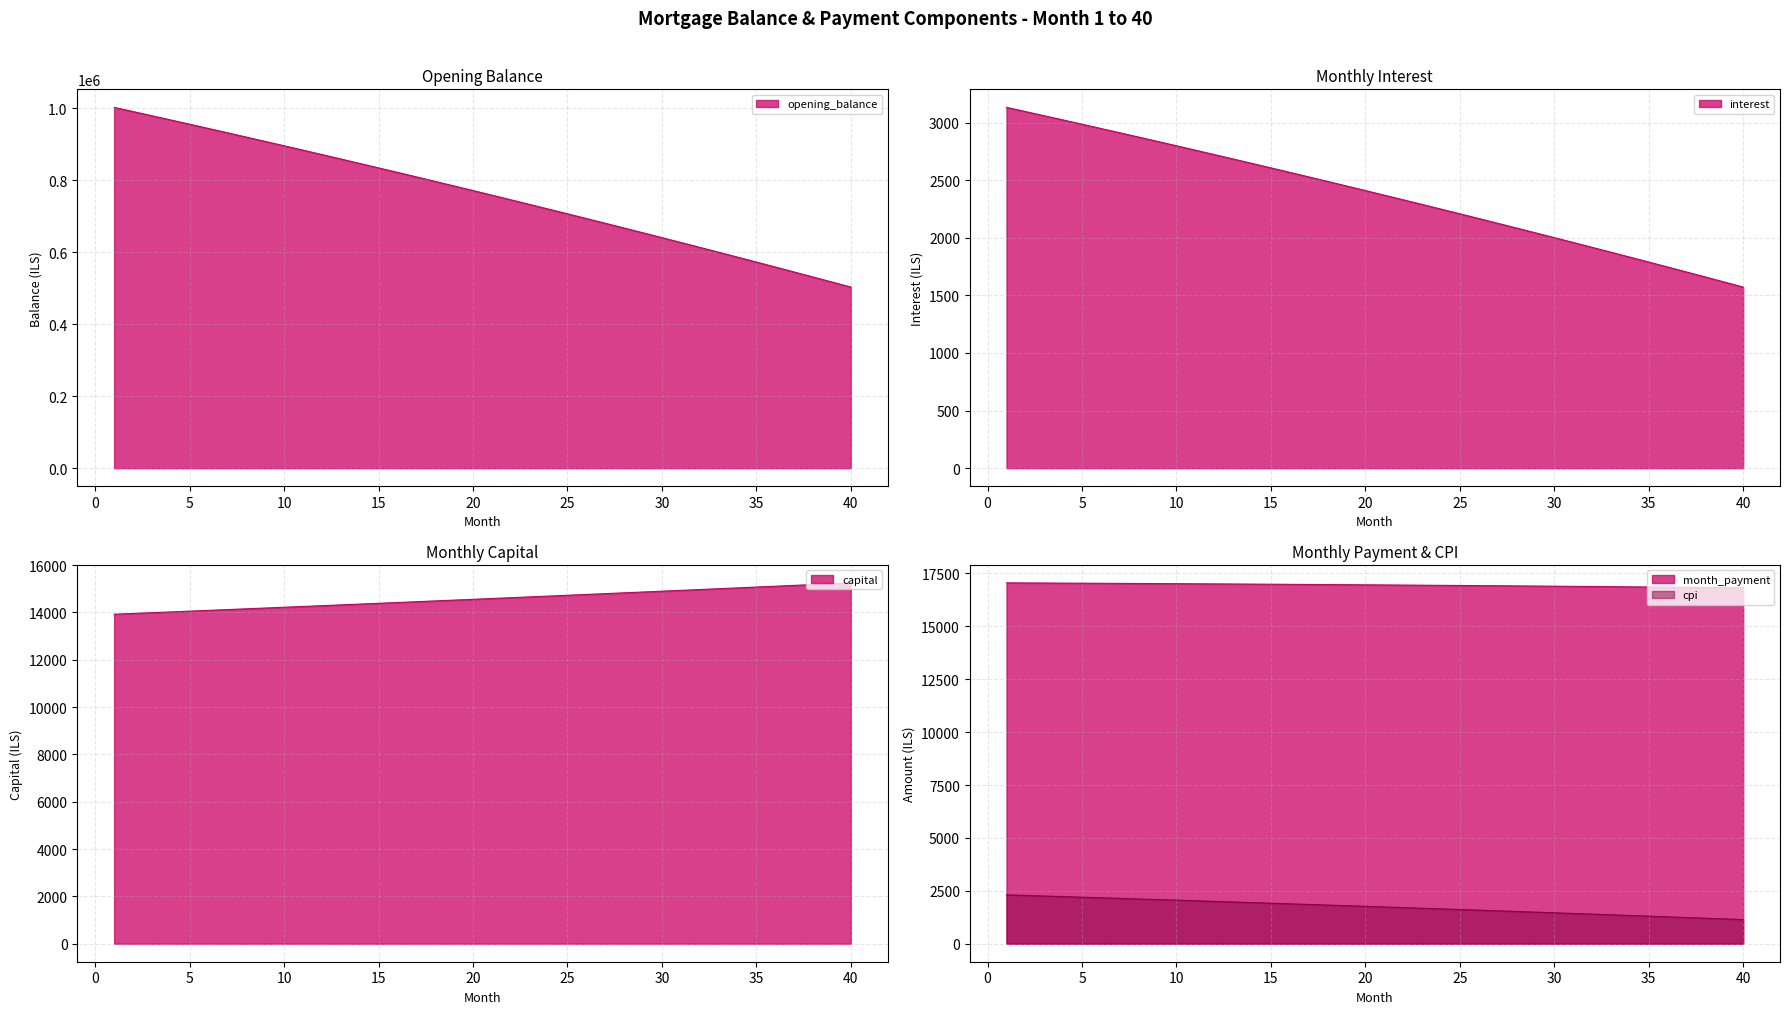

True or false: month_payment and opening_balance intersect in this chart.

False